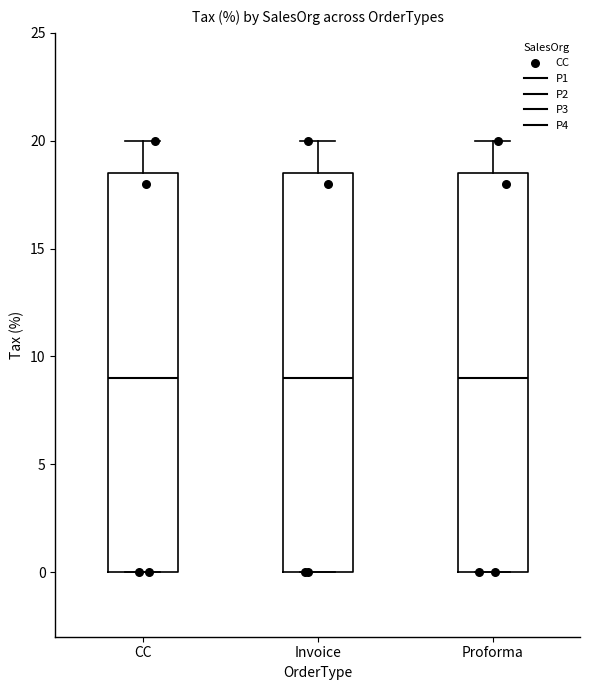

Reading left to right, transcribe this box plot: for each box, give where its median line is, the range the box spans, and where its two whiskers end, as read against the y-axis. The values are not printed on the chart, so give them approximately, as read against the axis.

CC: median 9.0, box 0.0 to 18.5, whiskers 0.0 to 20.0
Invoice: median 9.0, box 0.0 to 18.5, whiskers 0.0 to 20.0
Proforma: median 9.0, box 0.0 to 18.5, whiskers 0.0 to 20.0